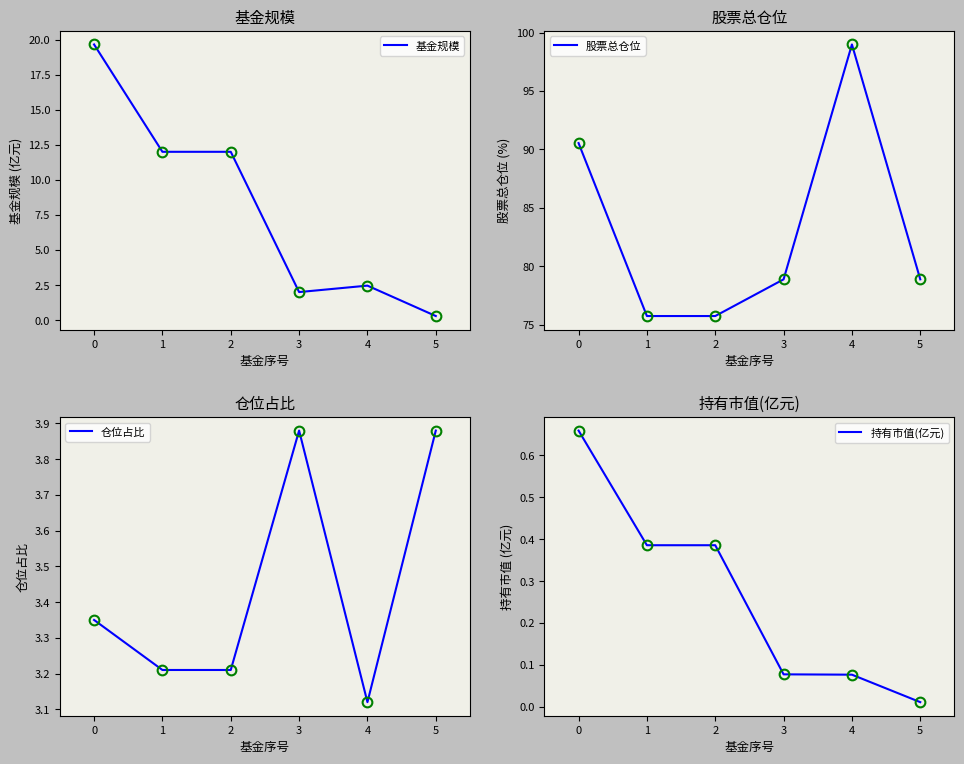

What is the approximate value of 持有市值(亿元) at 0?

0.7